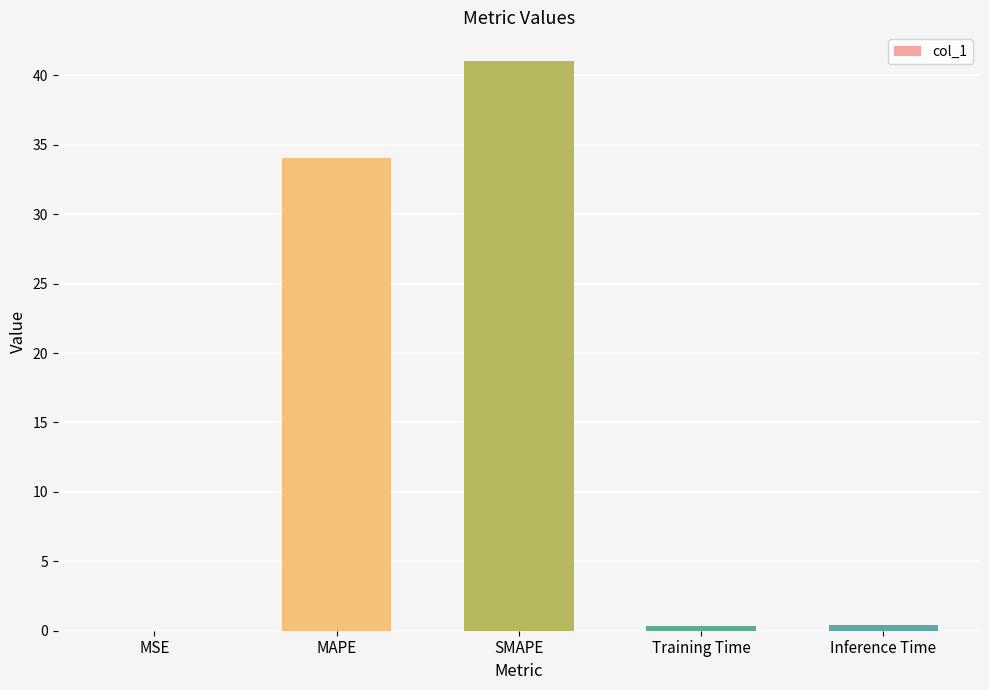

At which label is the value closest to 20?

MAPE